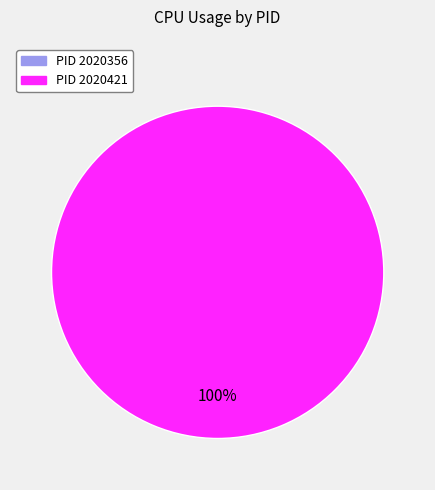

Is it true that 2020421 is 89% of the pie?

False